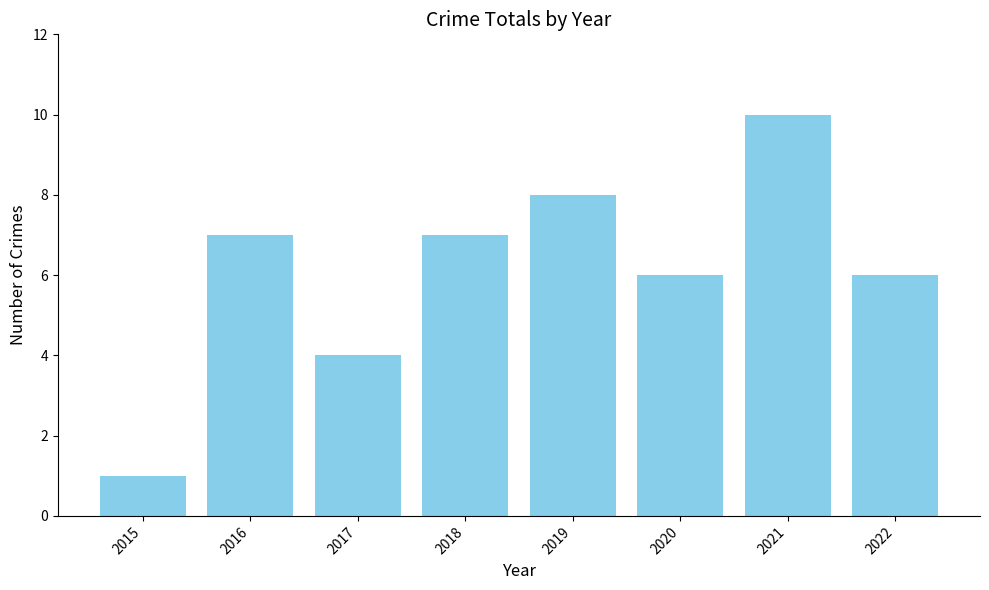

Approximately how many times larger is the value at 2021 compared to 2022?

1.7